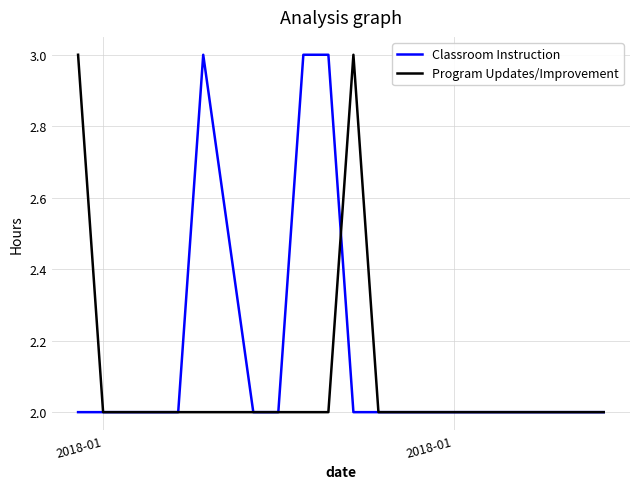

Count the Classroom Instruction values in the range 2 to 3.

19